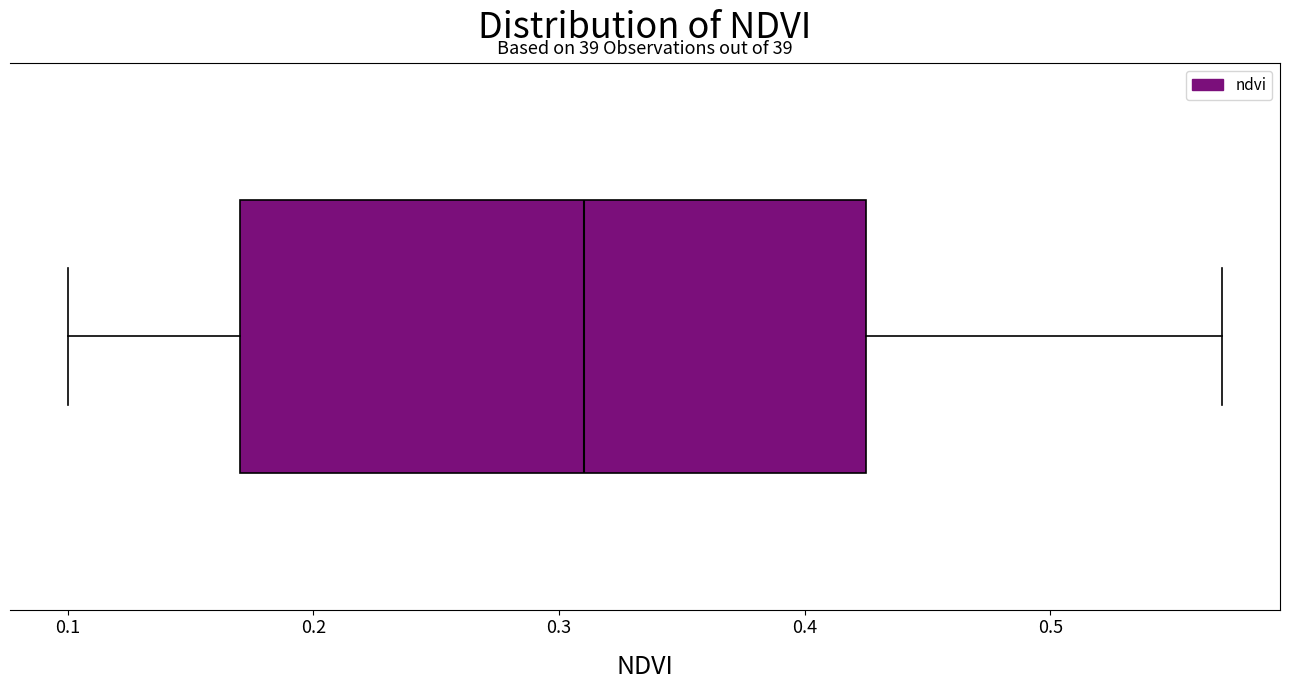

Transcribe this box plot: give where the median line is, the range the box spans, and where the two whiskers end, as read against the x-axis. The values are not printed on the chart, so give them approximately, as read against the axis.

median 0.31, box 0.17 to 0.43, whiskers 0.10 to 0.57